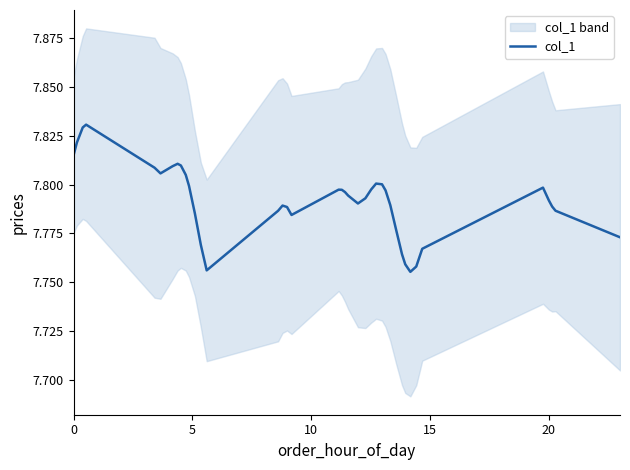

The chart shows a value of 3.1 at 25. True or false?

False